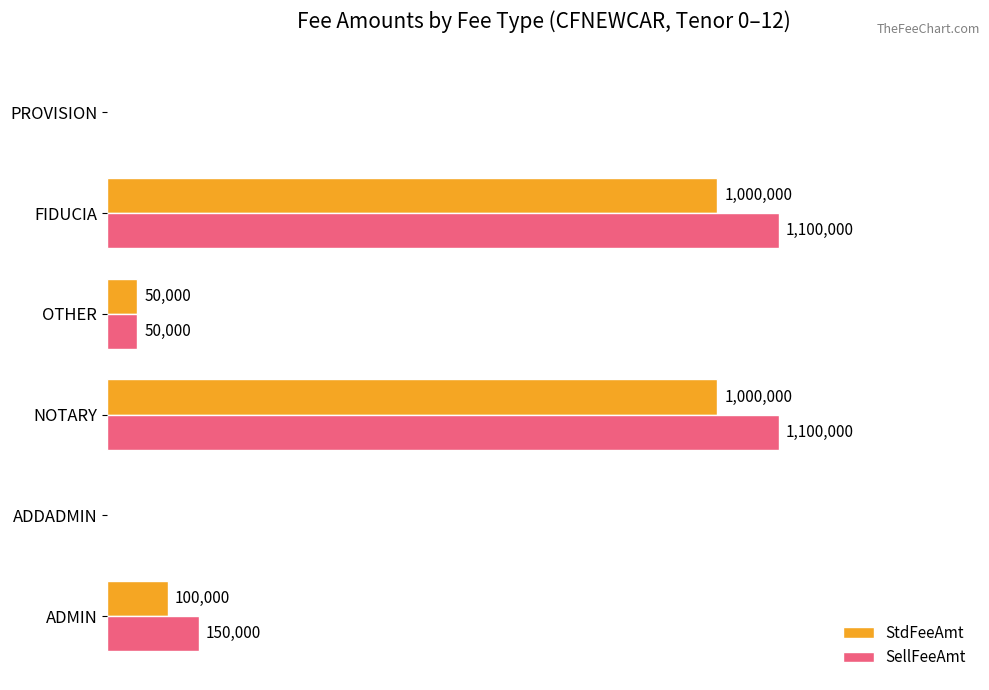

What are all the series names shown in the legend?

StdFeeAmt, SellFeeAmt